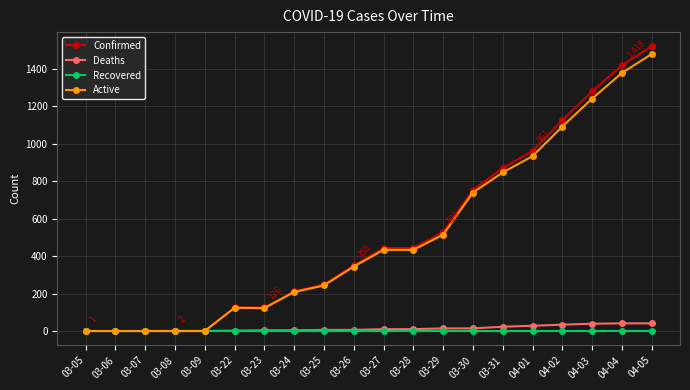

What is the maximum value shown in the chart?

1519